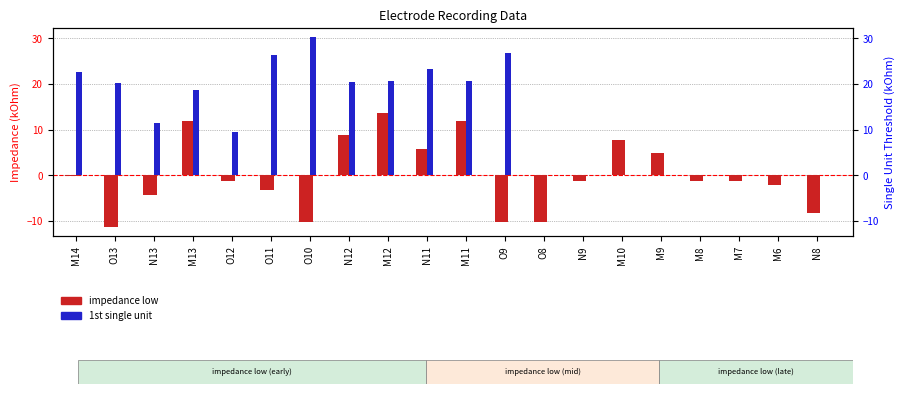

What is the difference between the 1st single unit values at M9 and N11?

23.2